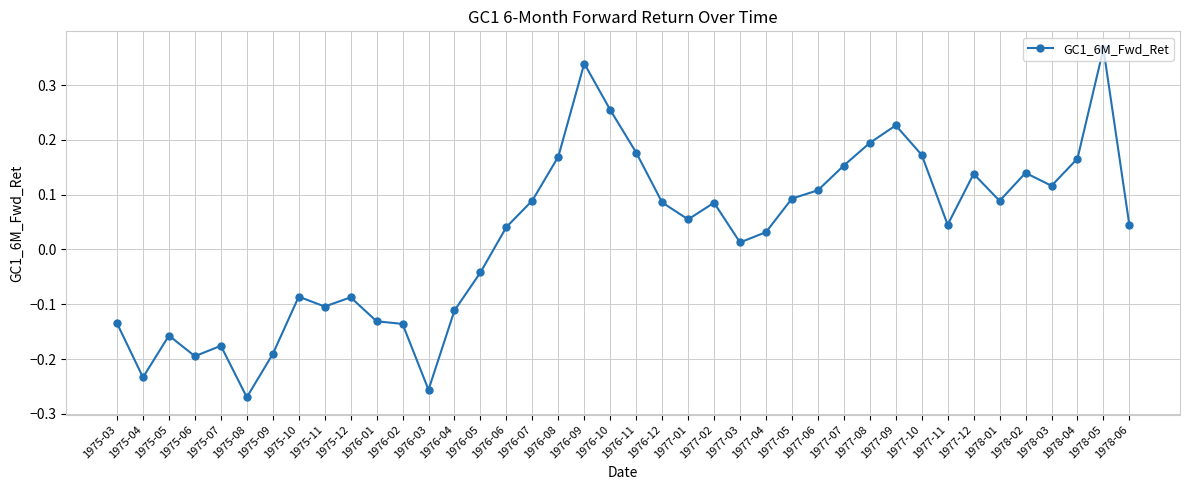

The value at 1976-04 is -0.1. True or false?

True